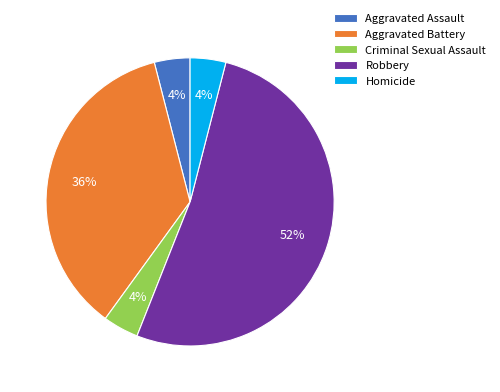

To the nearest percent, what is the combined percentage of Robbery and Aggravated Battery?

88%